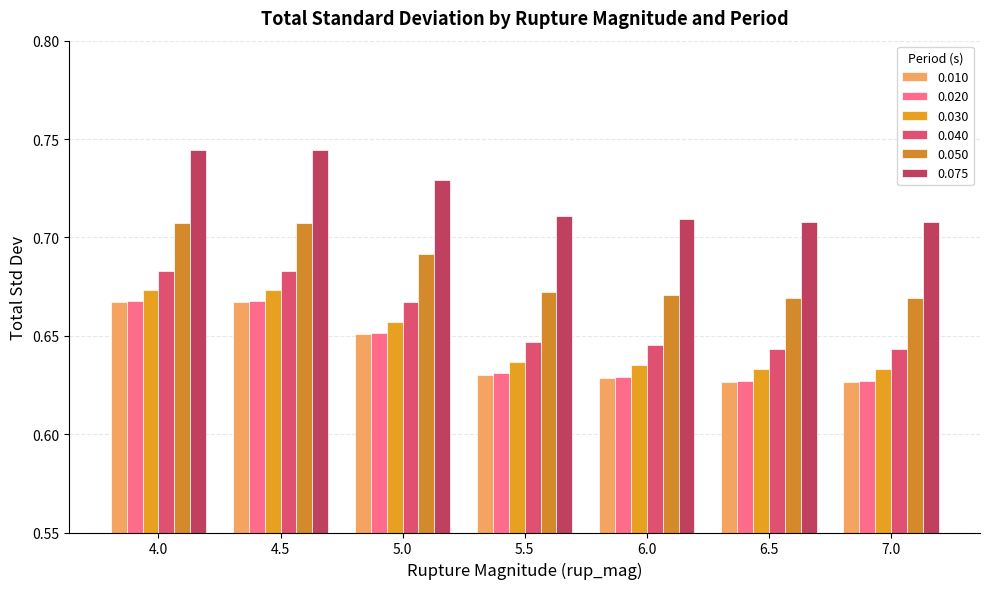

What is the minimum value for 0.075?

0.7